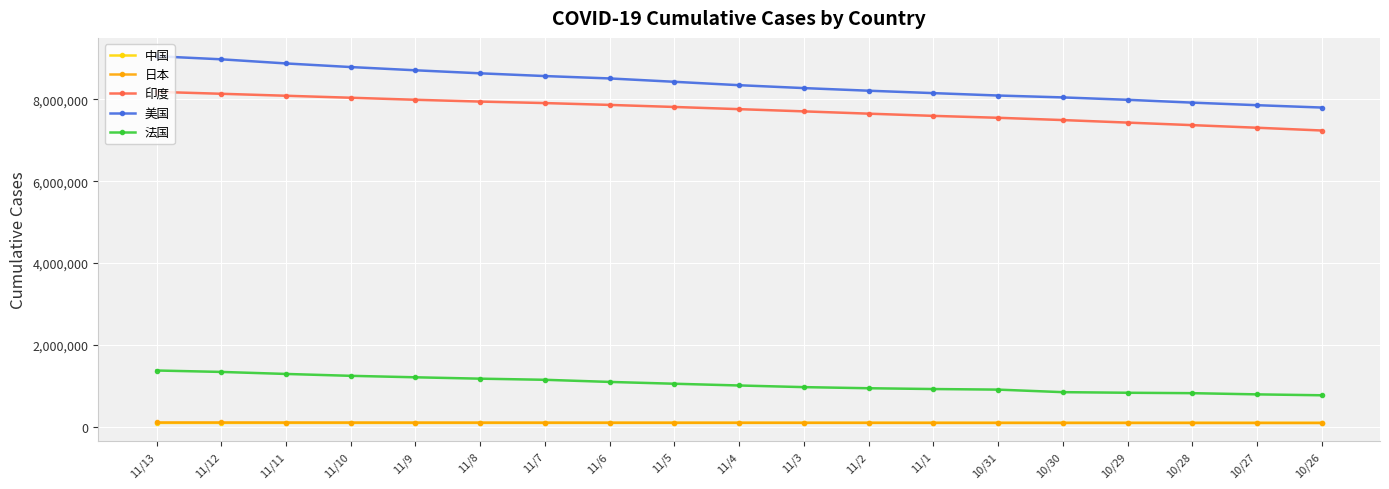

True or false: 法国 and 日本 intersect in this chart.

False